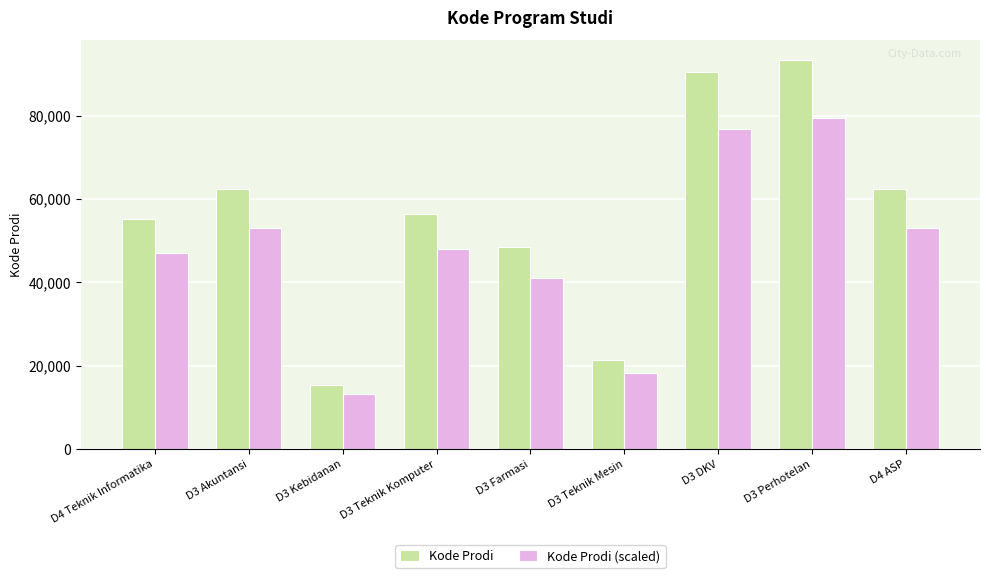

What is the sum of the Kode Prodi values at D3 Kebidanan and D3 Teknik Komputer?

71802.0